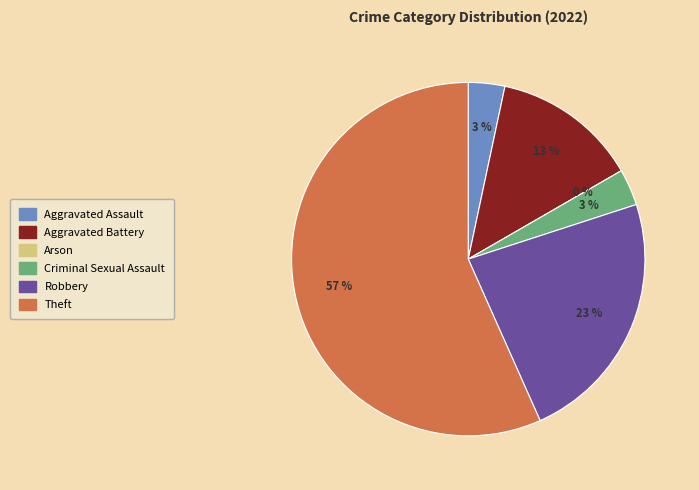

The Aggravated Assault slice represents 1% of the pie. True or false?

False